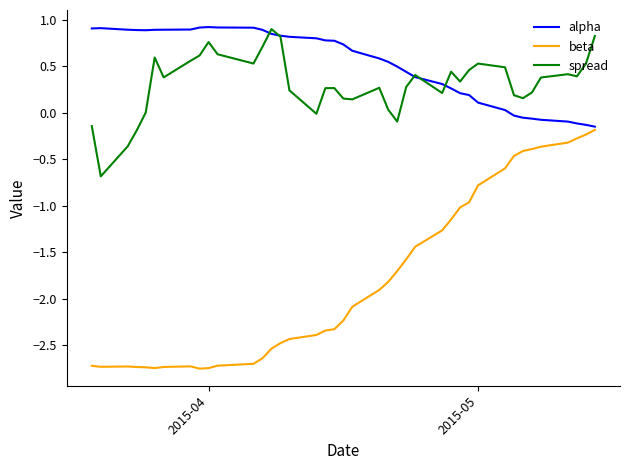

Which series has the largest total across all categories?

alpha